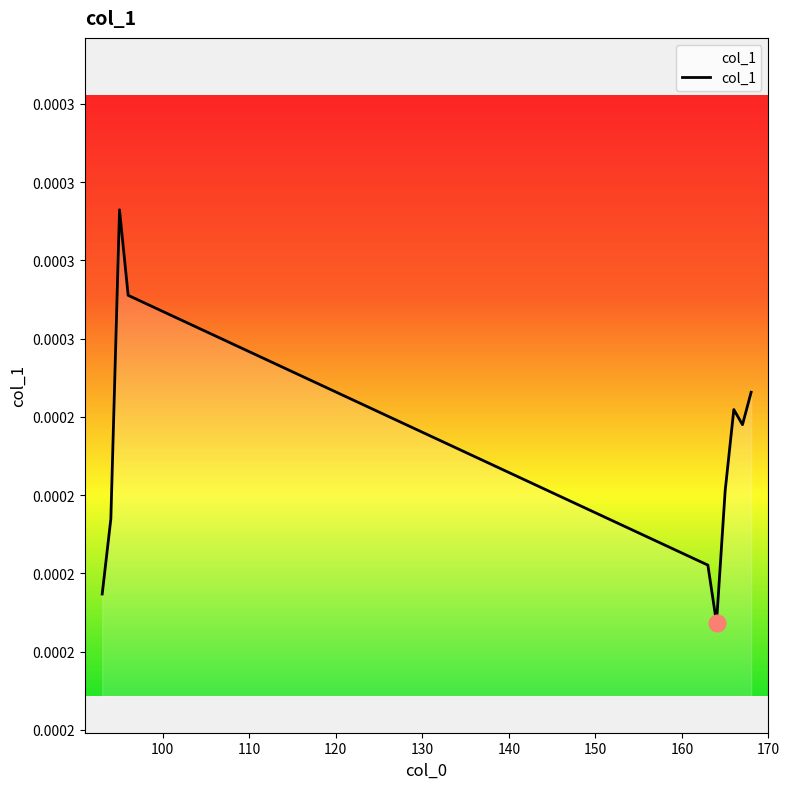

List the labels in order of value, largest first.

95, 96, 168, 166, 167, 165, 94, 163, 93, 164